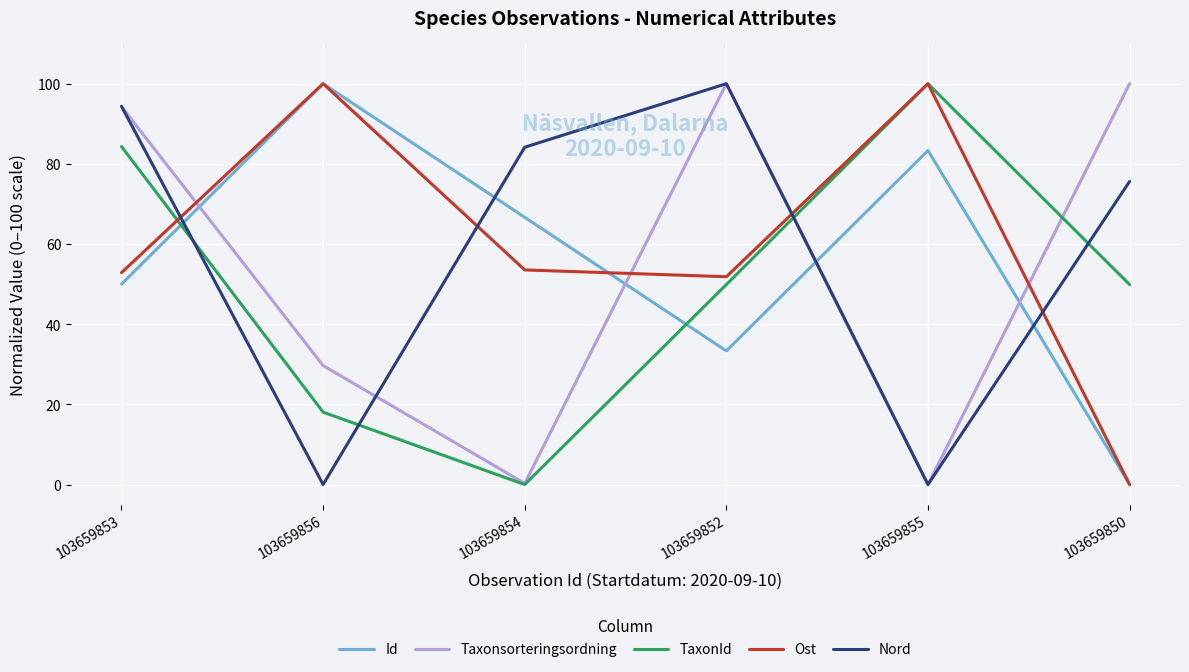

True or false: Taxonsorteringsordning has a value of 0.0 at 103659855.

True